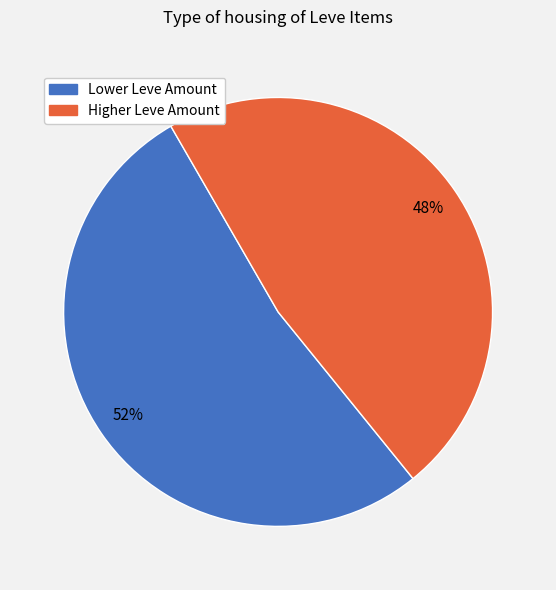

To the nearest percent, what is the average slice percentage?

50%